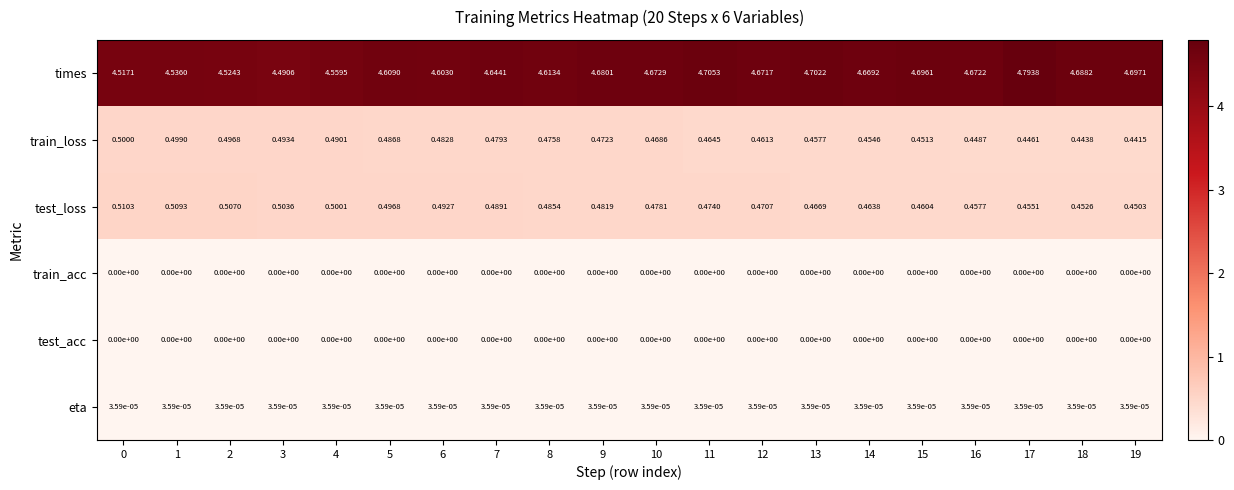

Between 1 and 8, which series saw the biggest shift?

times